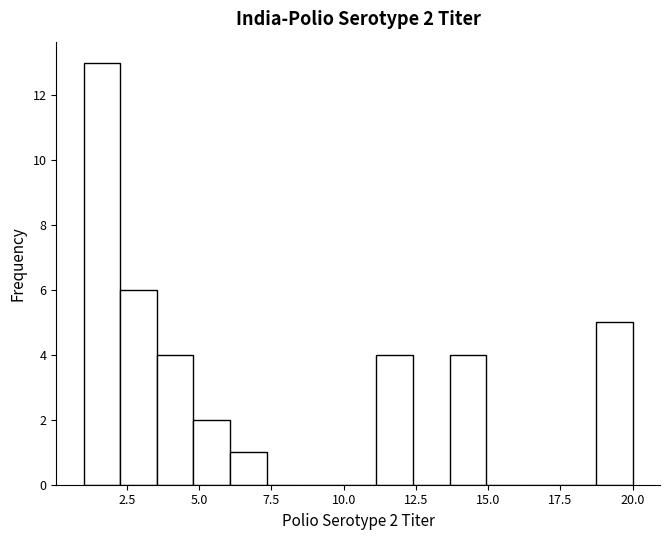

Read against the x-axis, roughly where is the centre of the tallest bar?

1.5